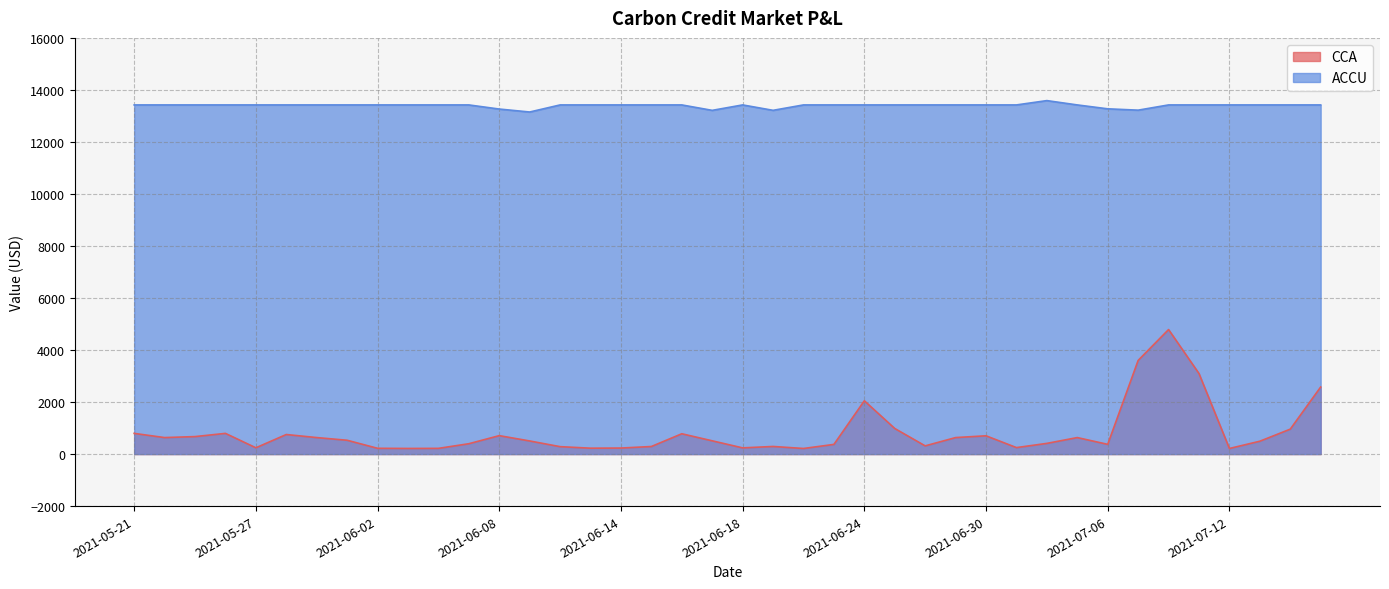

True or false: CCA has a value of 241.1 at 2021-05-27.

True